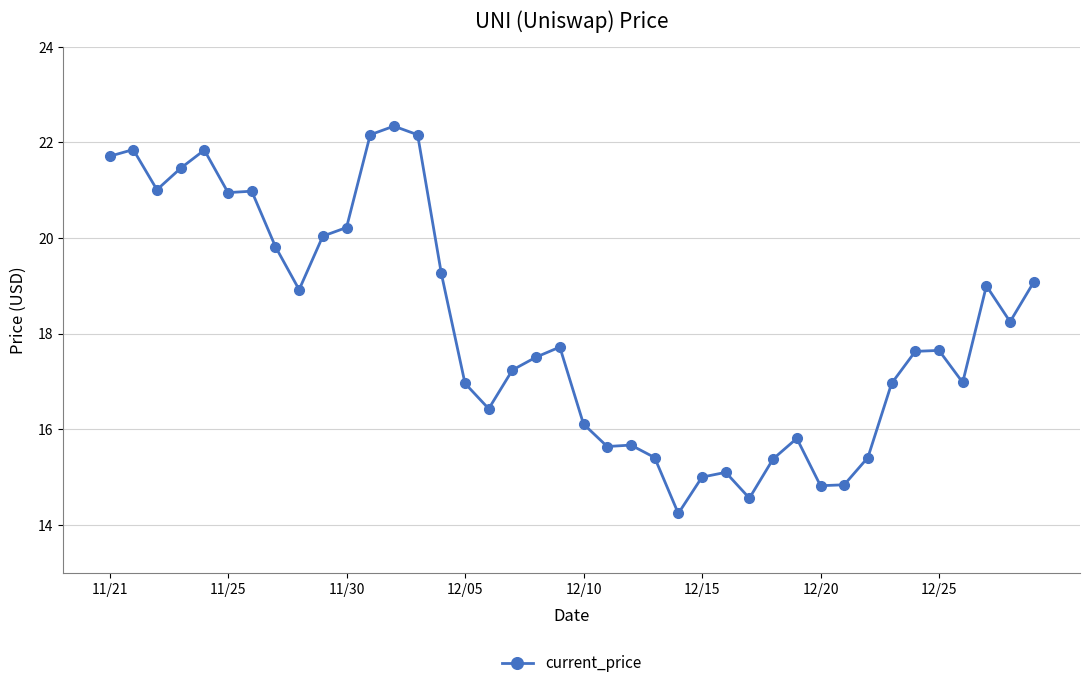

What is the smallest value displayed?

14.2